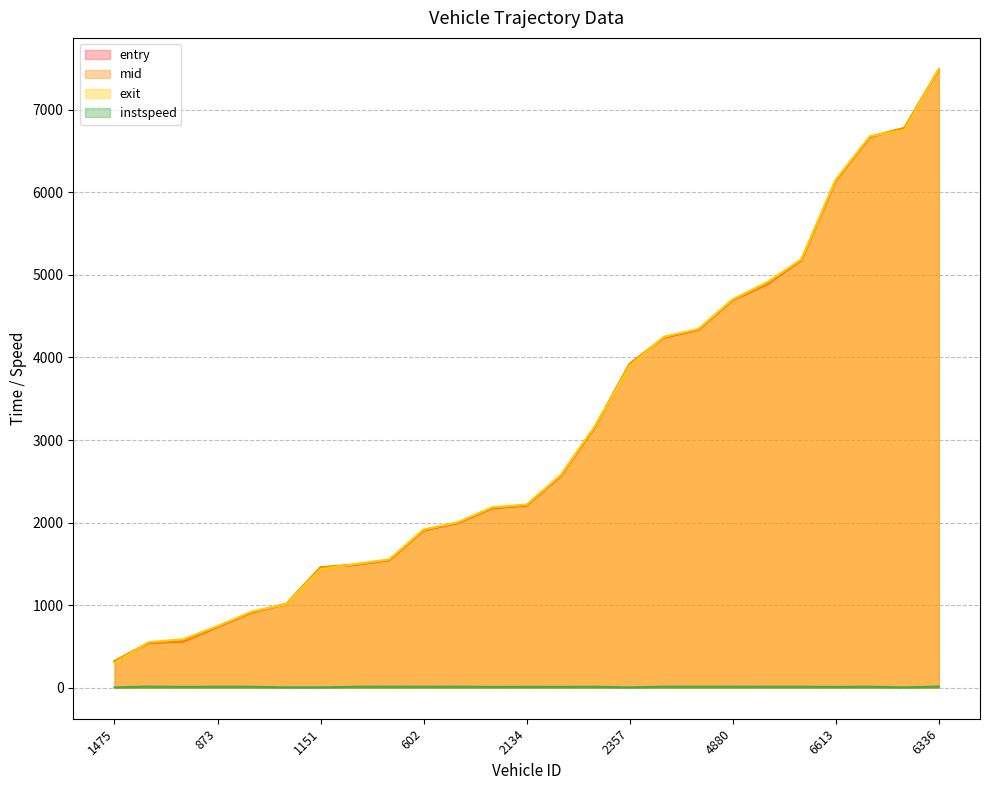

What is the minimum value shown in the chart?

5.0